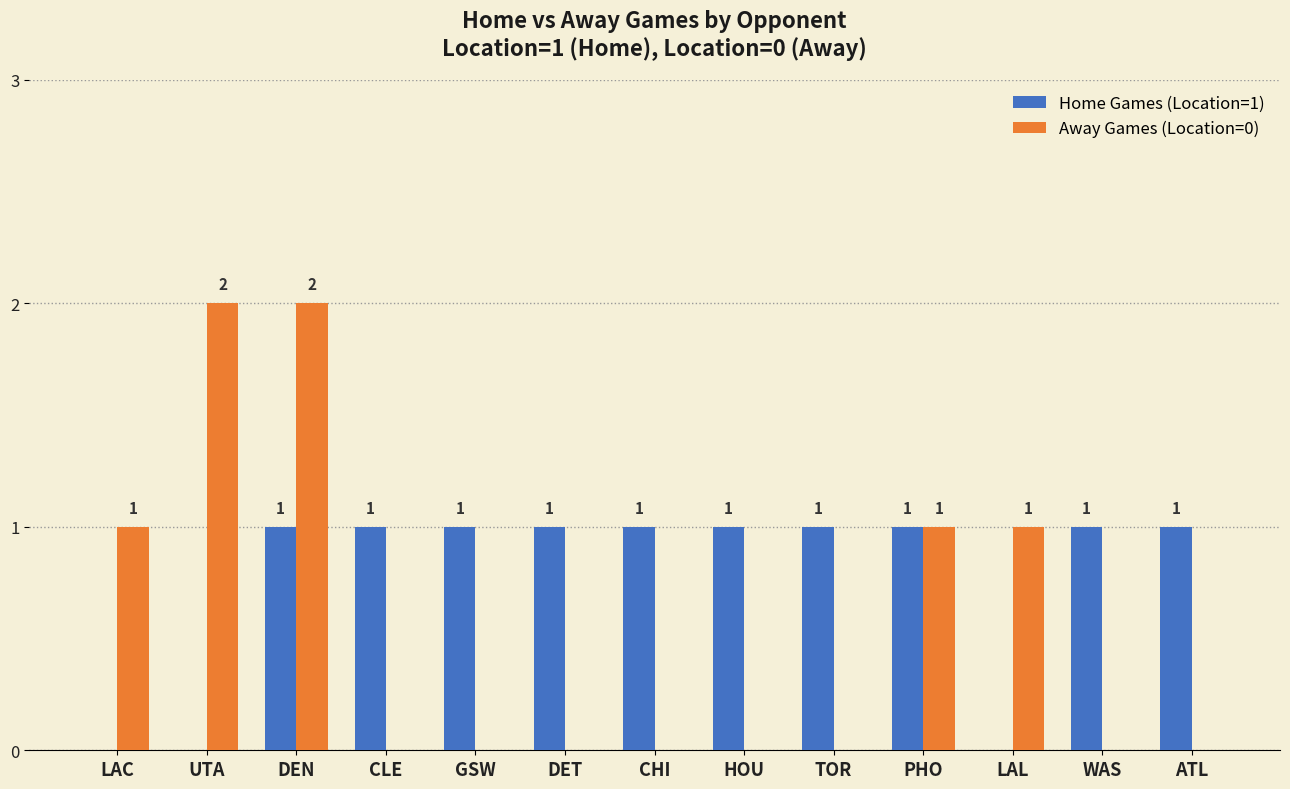

Which series has the largest range (max minus min)?

Away Games (Location=0)